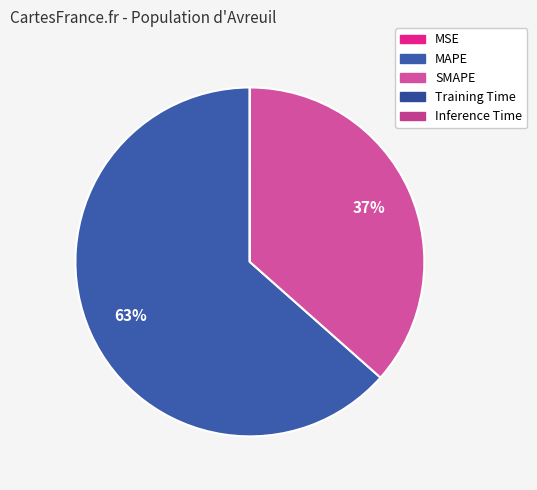

The Training Time slice represents 0% of the pie. True or false?

True